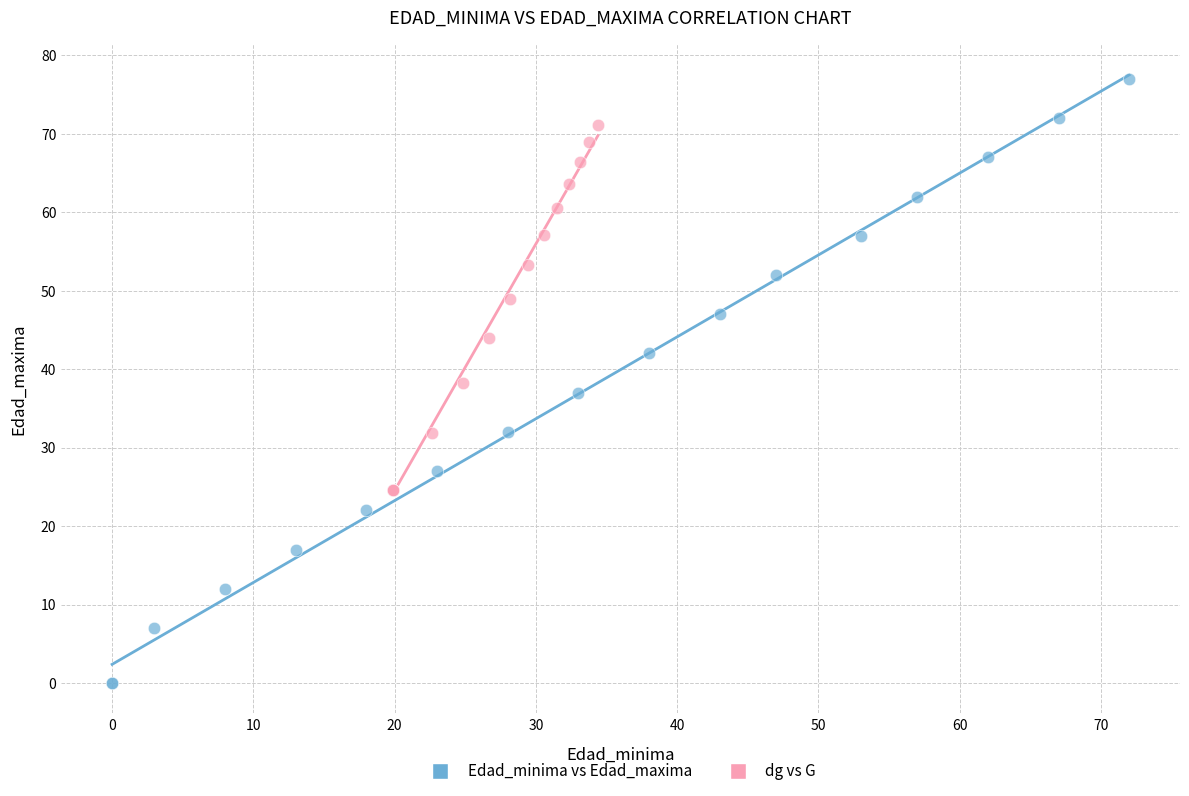

Which series reaches the minimum Y coordinate?

Edad_minima vs Edad_maxima